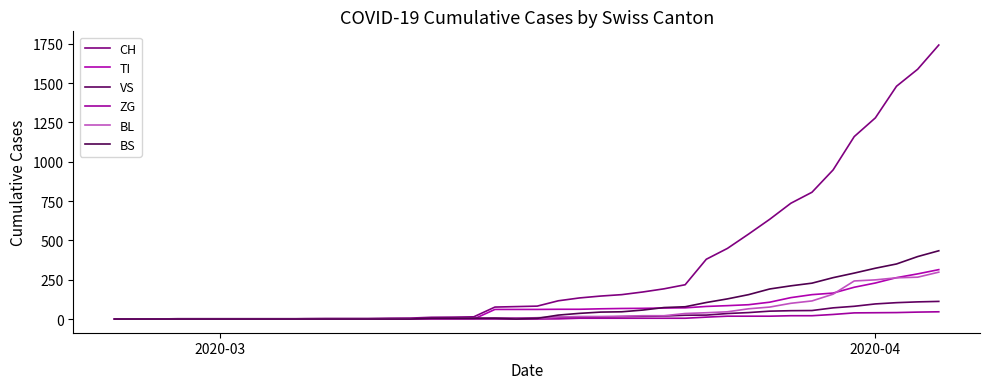

Count the number of data series in this chart.

6